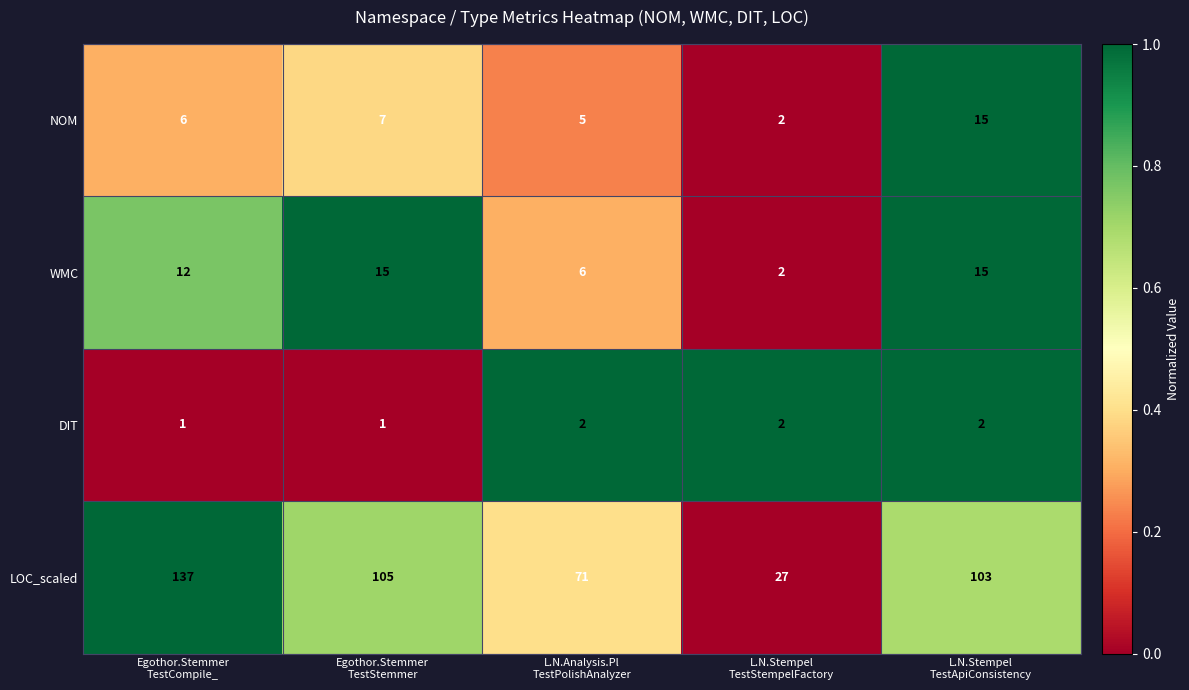

What is the sum of all DIT values?

8